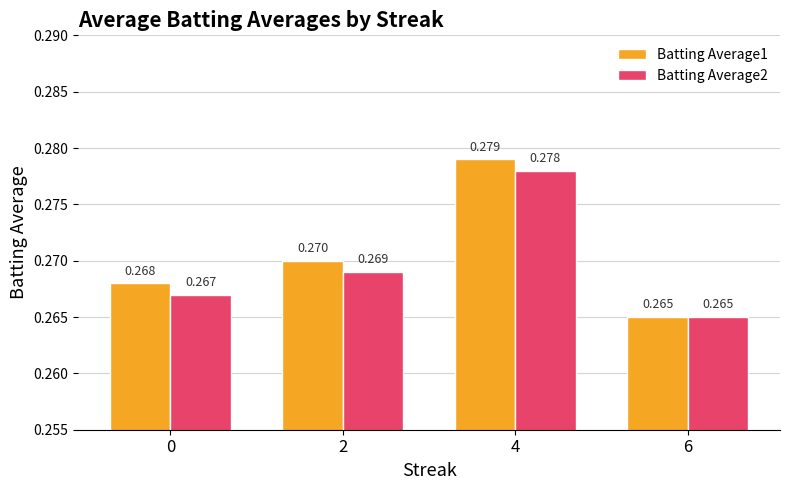

Which category has the highest value in the Batting Average1 series?

4